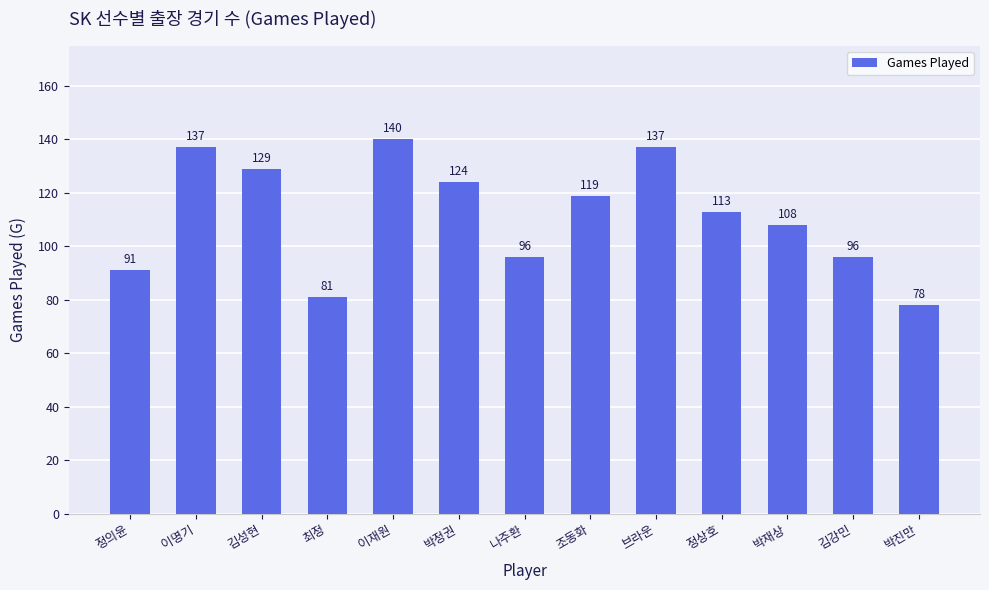

What is the average value?

111